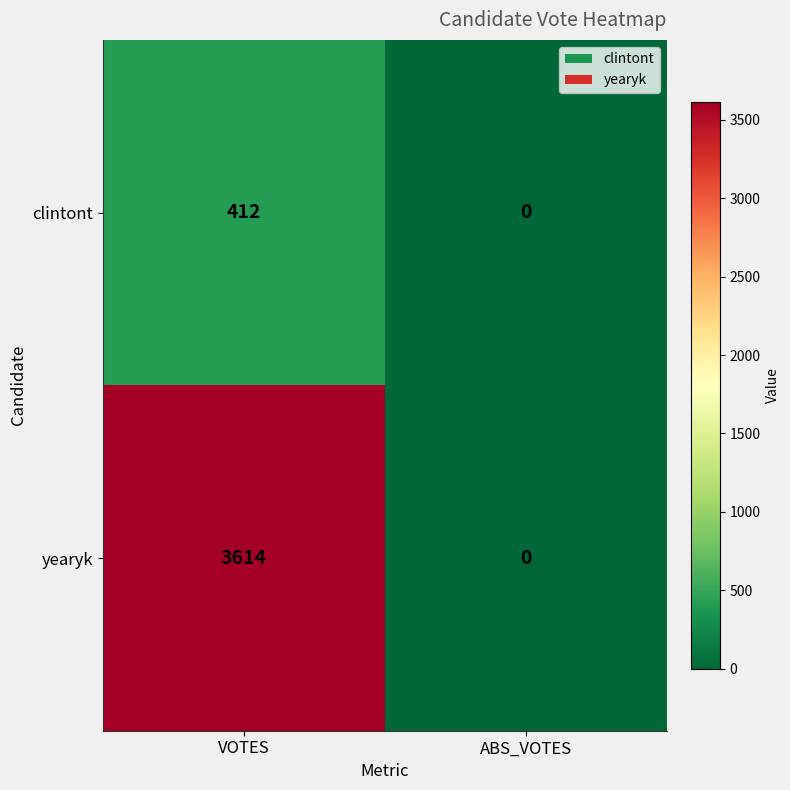

What is the spread (max minus min) of values at VOTES?

3202